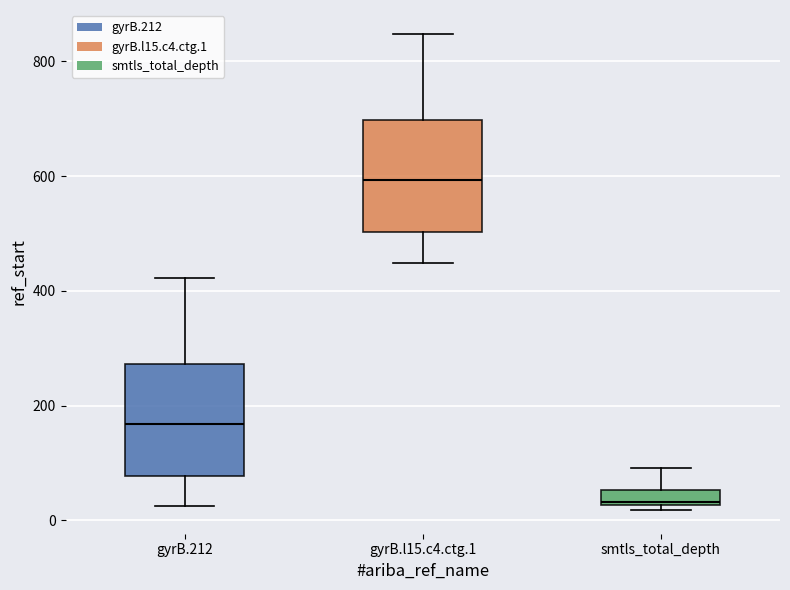

Which box's median line is the lowest?

smtls_total_depth